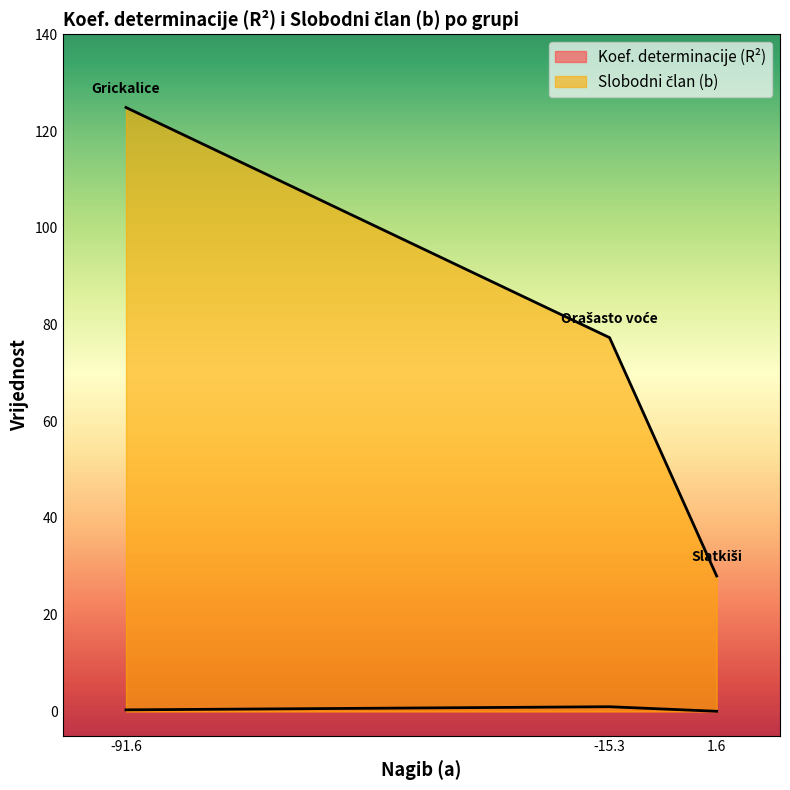

At 1.6, list the series in order from smallest to largest.

Koef. determinacije (R²), Slobodni član (b)